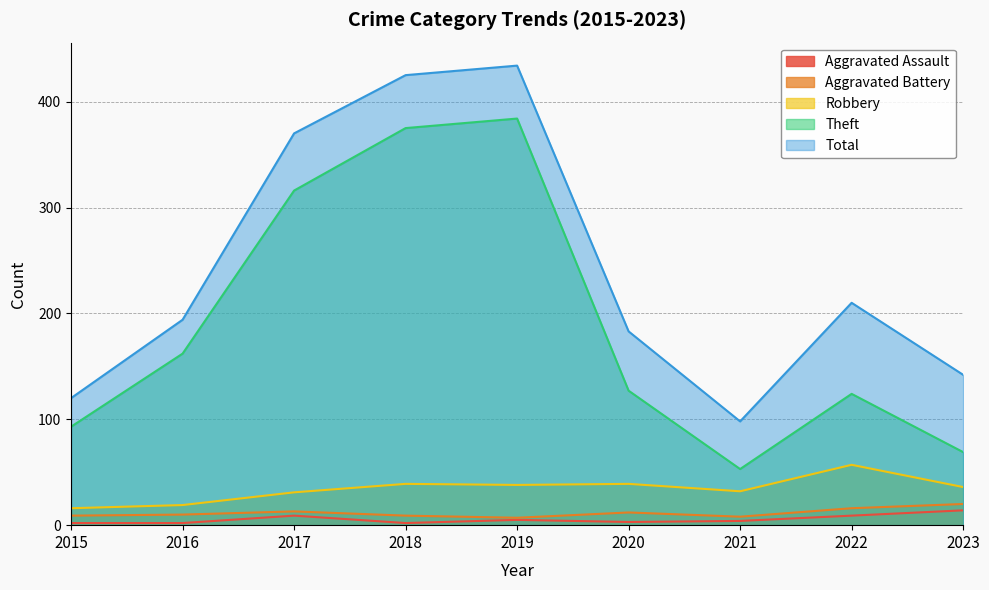

Which category has the lowest value across all series?

2015